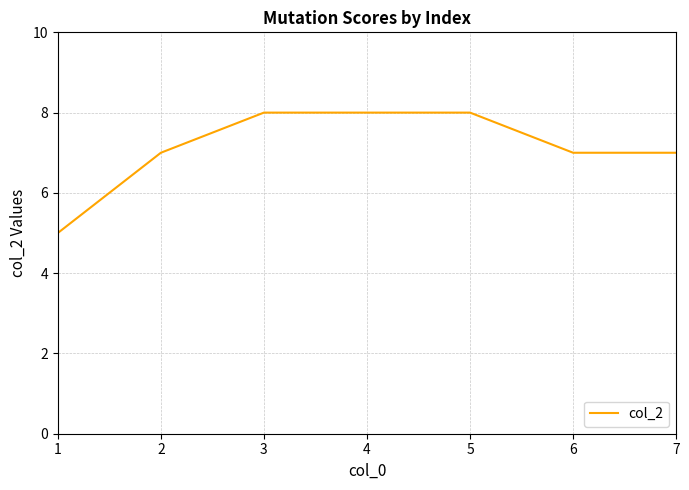

What is the smallest value displayed?

5